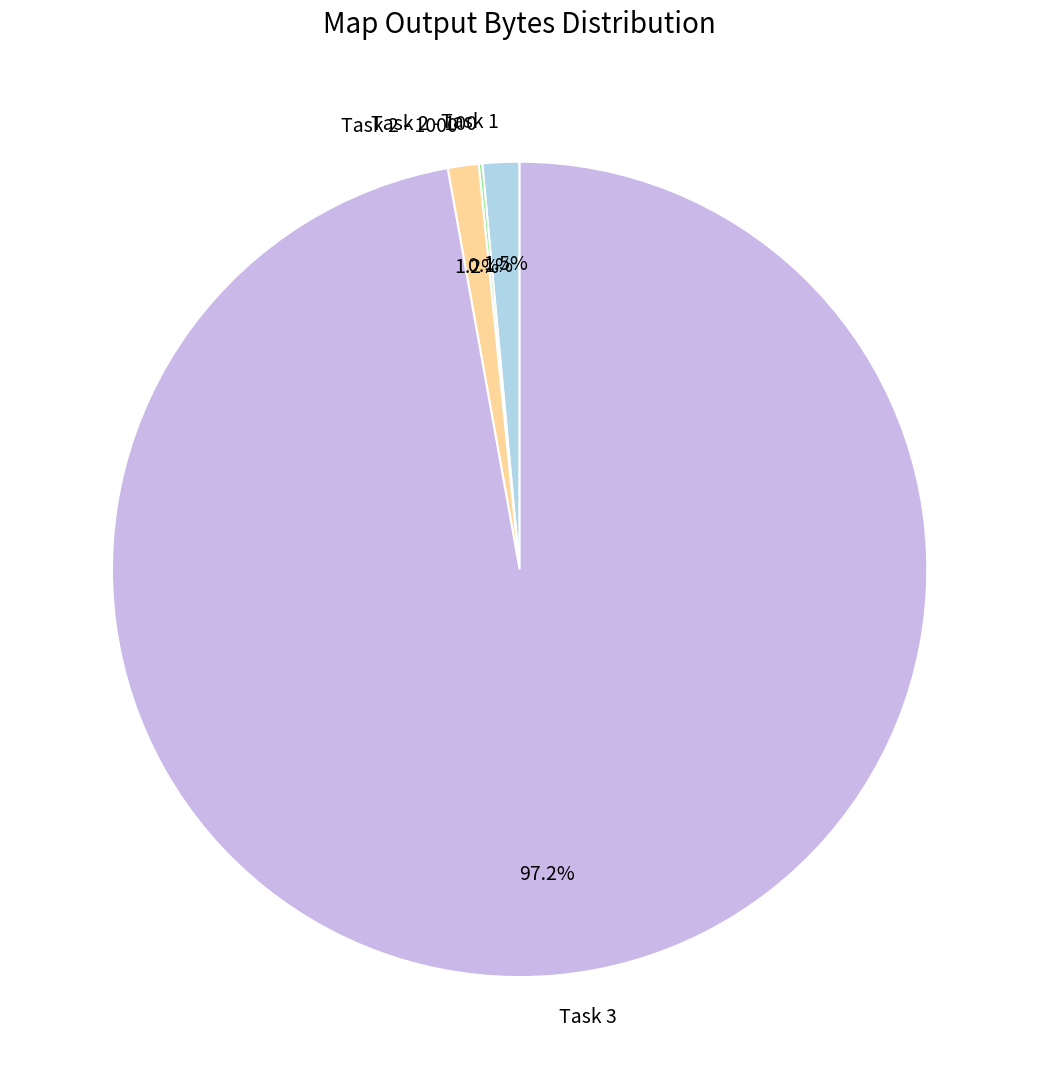

Do Task 3 and Task 1 together represent more than half of the pie?

Yes